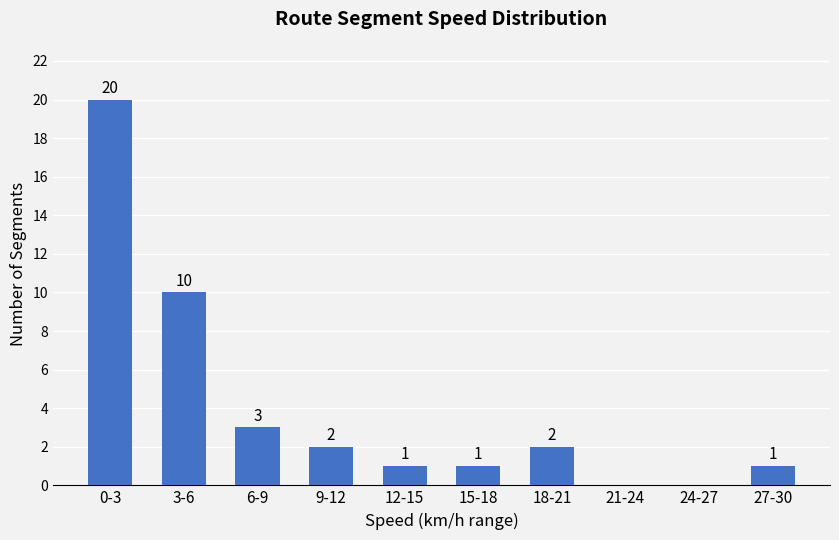

Reading left to right, list all the values displayed in this chart.

0-3=20	3-6=10	6-9=3	9-12=2	12-15=1	15-18=1	18-21=2	21-24=0	24-27=0	27-30=1